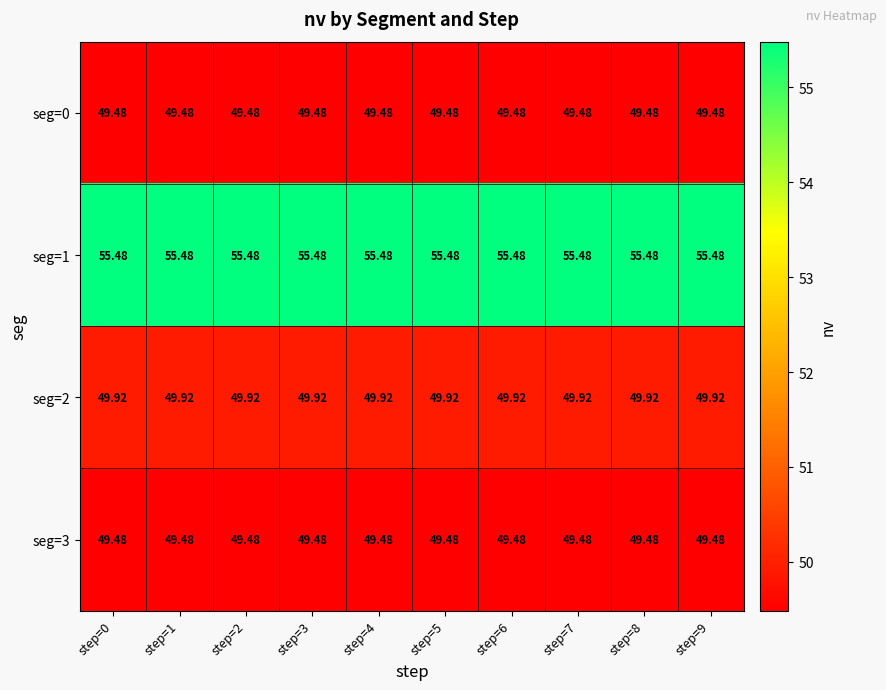

What is the total value across all series at step=7?

204.4